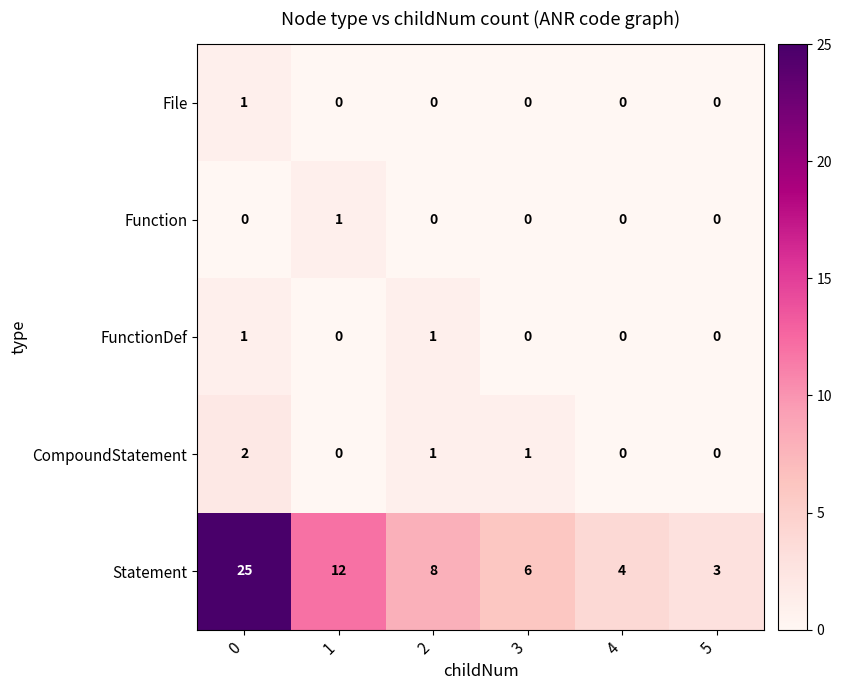

What is the sum of the Statement values at 1 and 0?

37